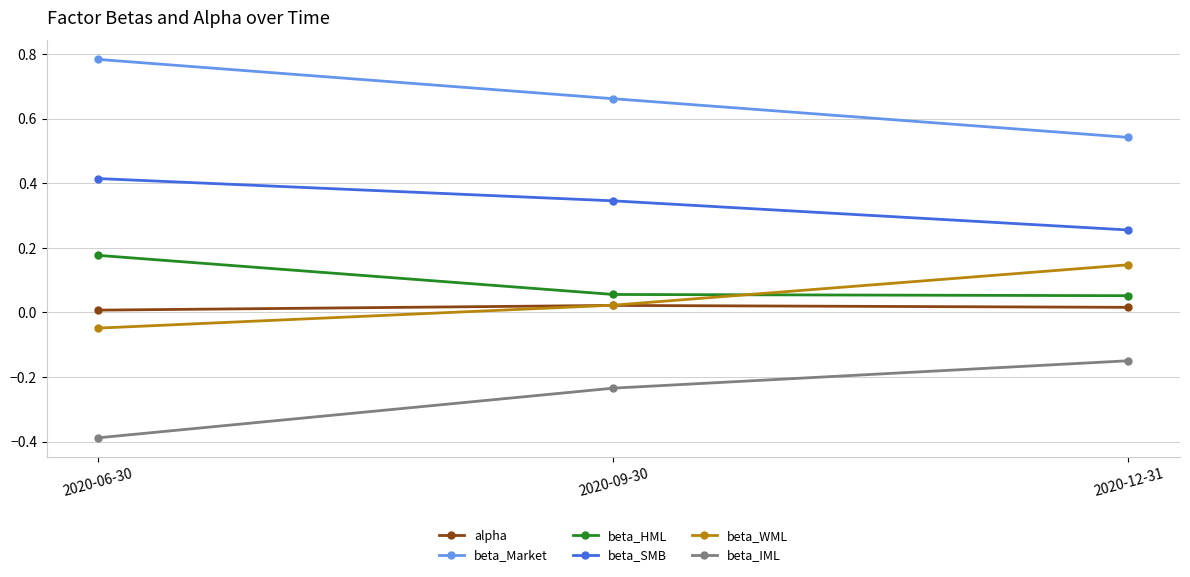

Does the chart display data point markers on the line(s)?

Yes